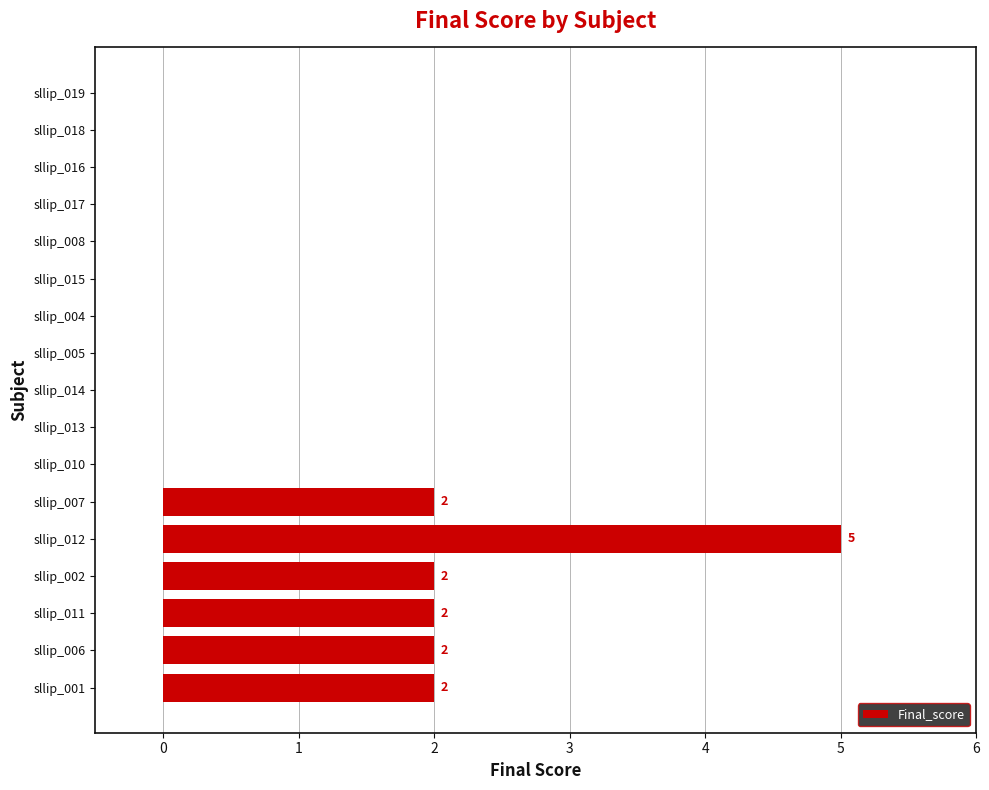

Count the number of categories in the chart.

17